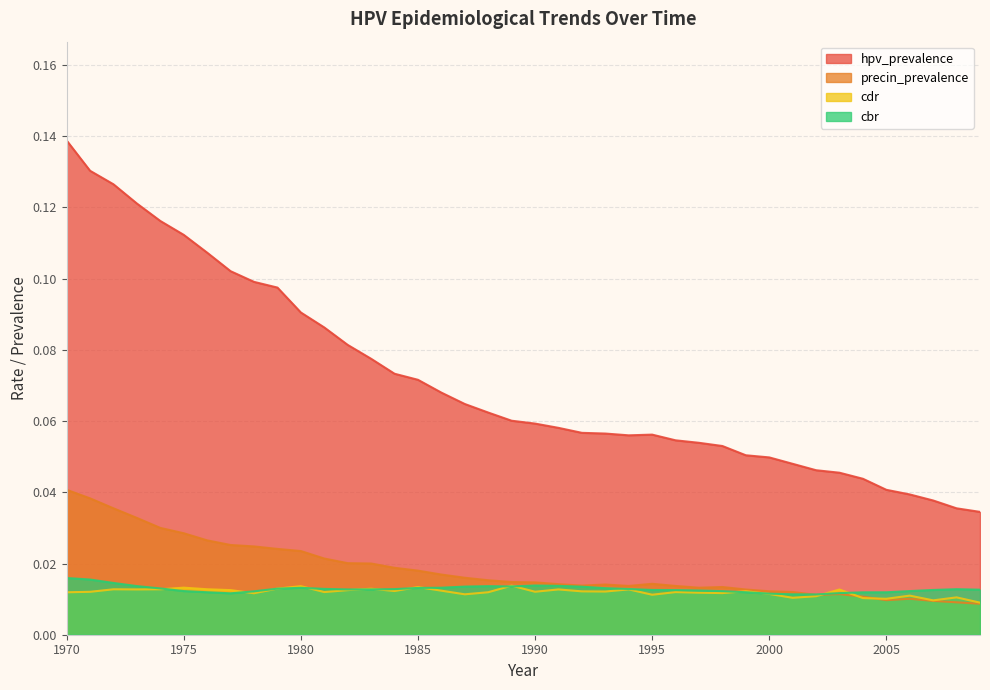

Where is hpv_prevalence nearest to the value 0?

2009